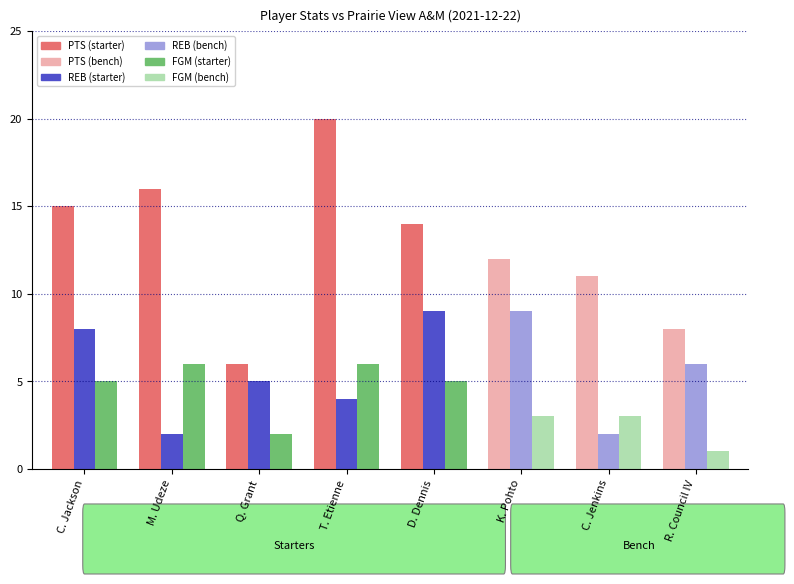

Reading left to right, extract all data points from this chart.

PTS: 15	16	6	20	14	12	11	8
REB: 8	2	5	4	9	9	2	6
FGM: 5	6	2	6	5	3	3	1